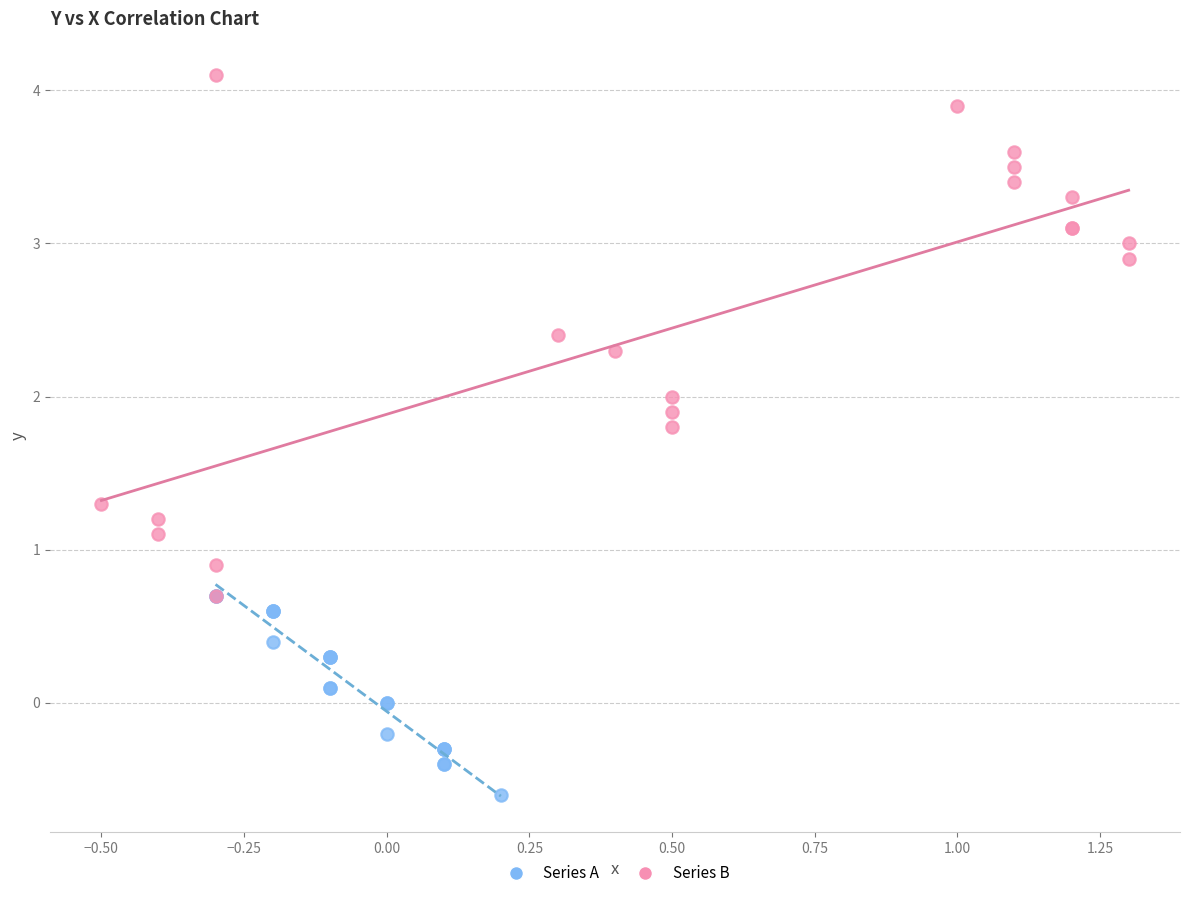

Which series reaches the maximum Y coordinate?

Series B